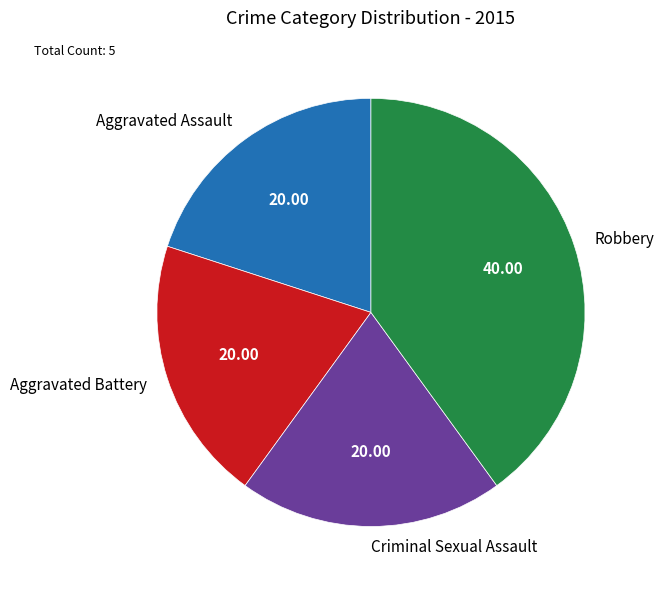

Combined, do Aggravated Assault and Robbery account for over 50%?

Yes